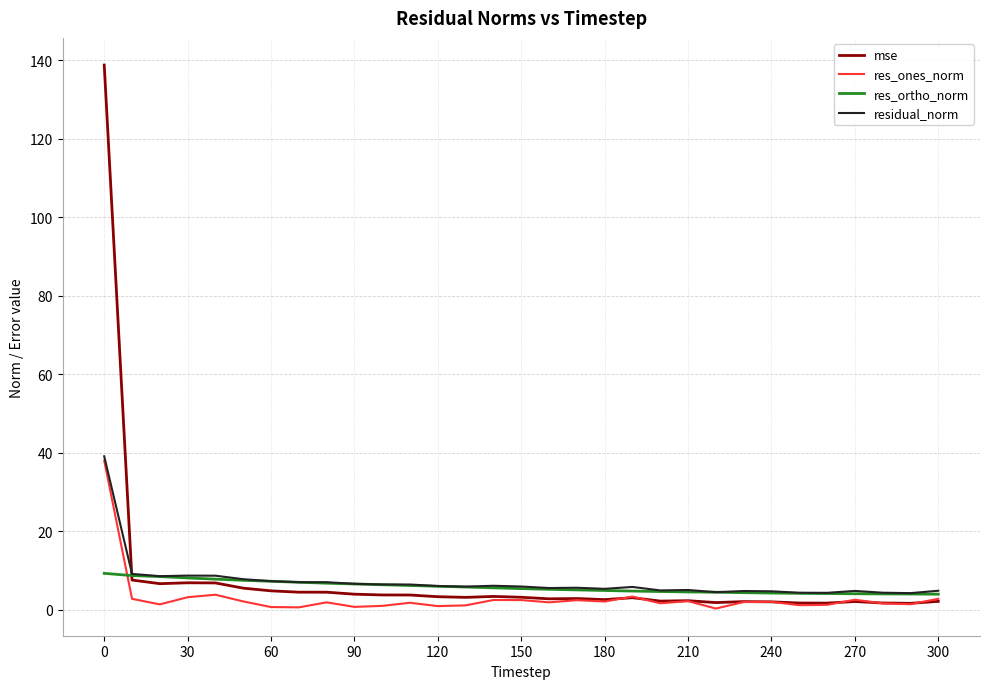

What is the difference between the second highest and minimum values in the res_ortho_norm series?

4.7